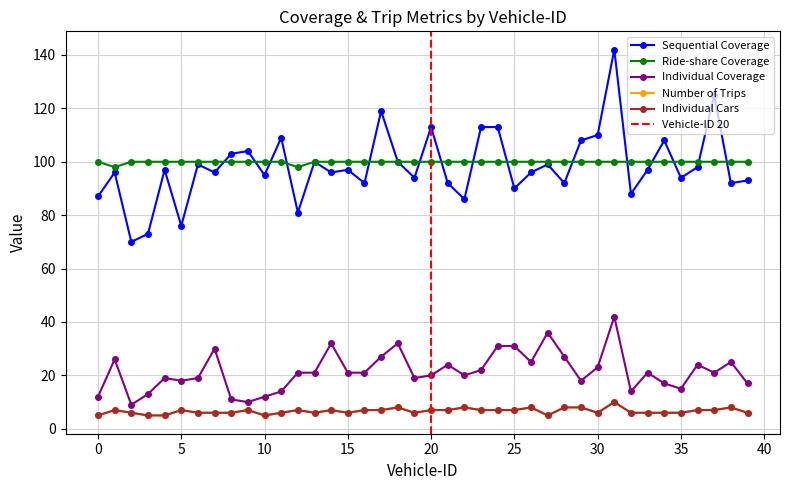

What is the minimum value for Individual Coverage?

9